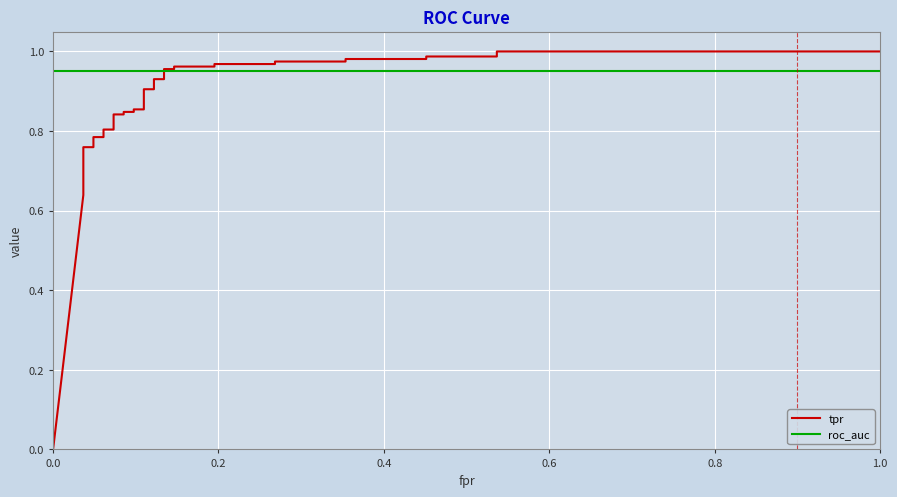

What value does the roc_auc series have at 0.0?

0.9